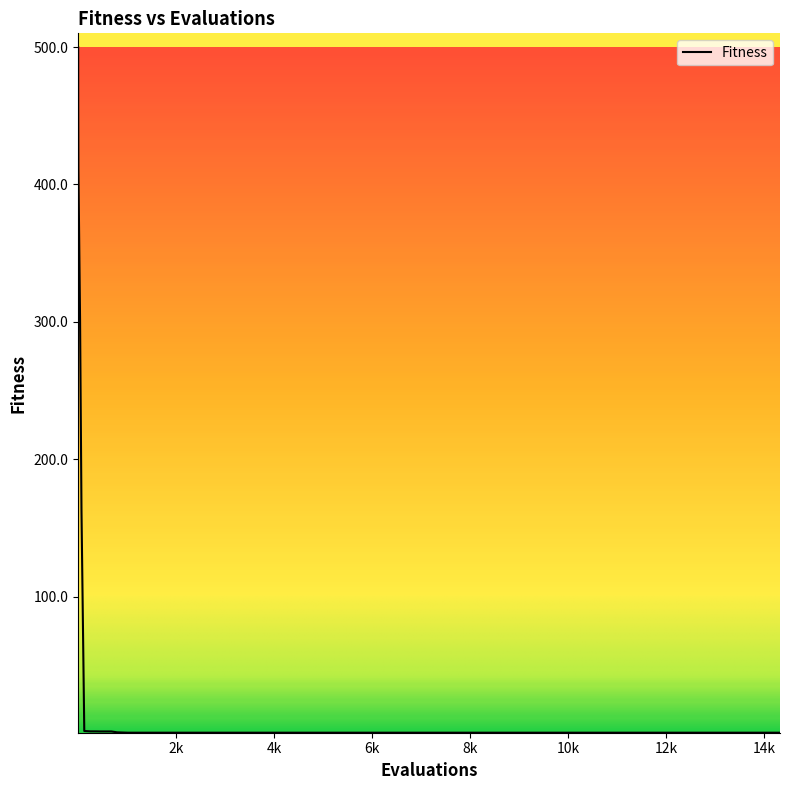

What is the difference between the maximum and second lowest values?

499.0